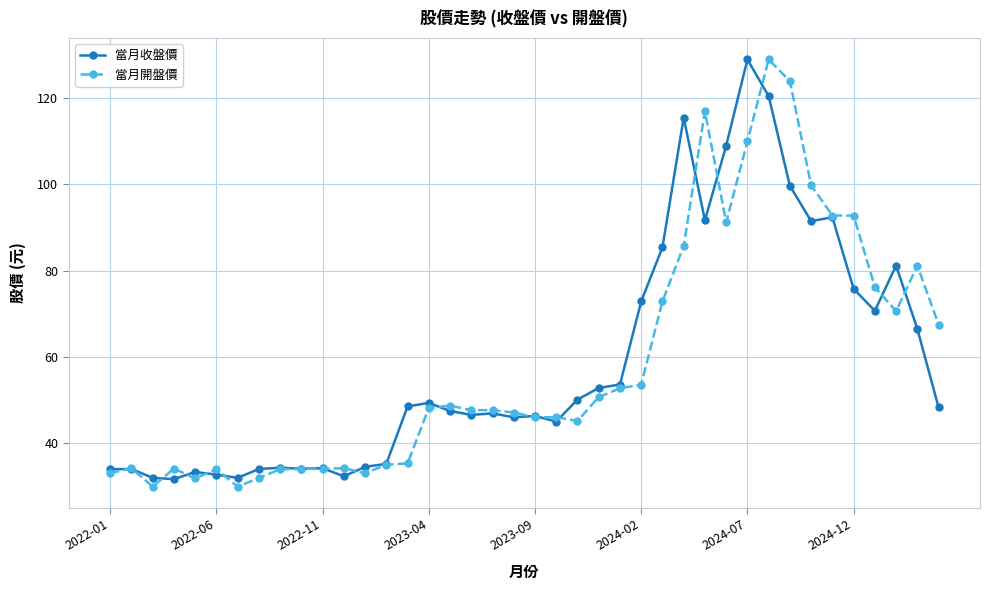

What is the highest value of the 當月開盤價 series?

129.0